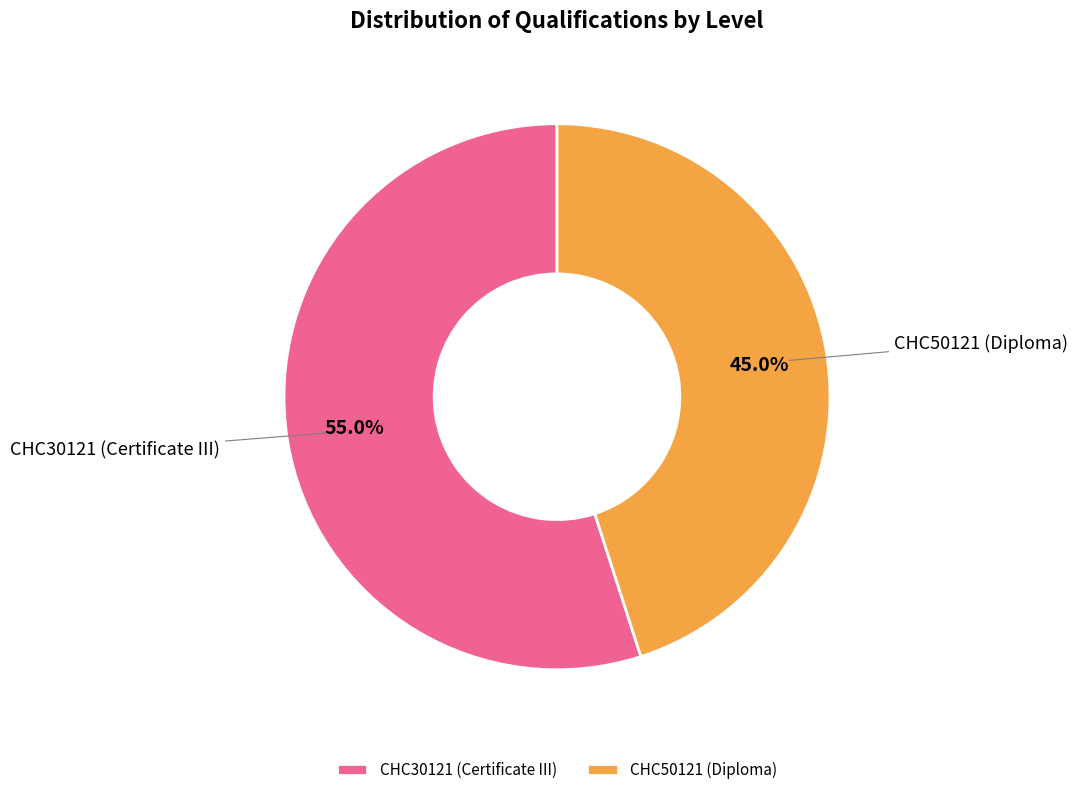

Is it true that CHC50121 (Diploma) is 40% of the pie?

False